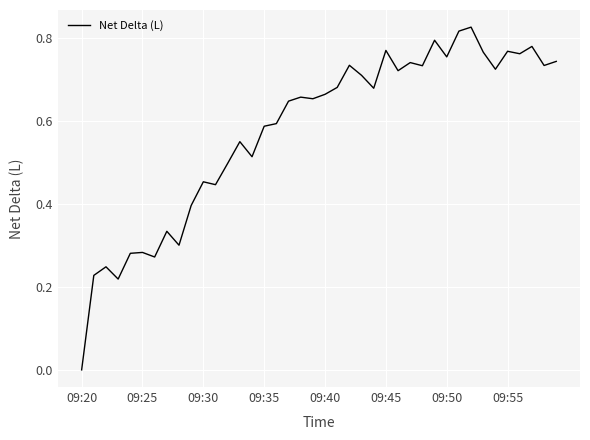

Does the chart have visible grid lines?

Yes